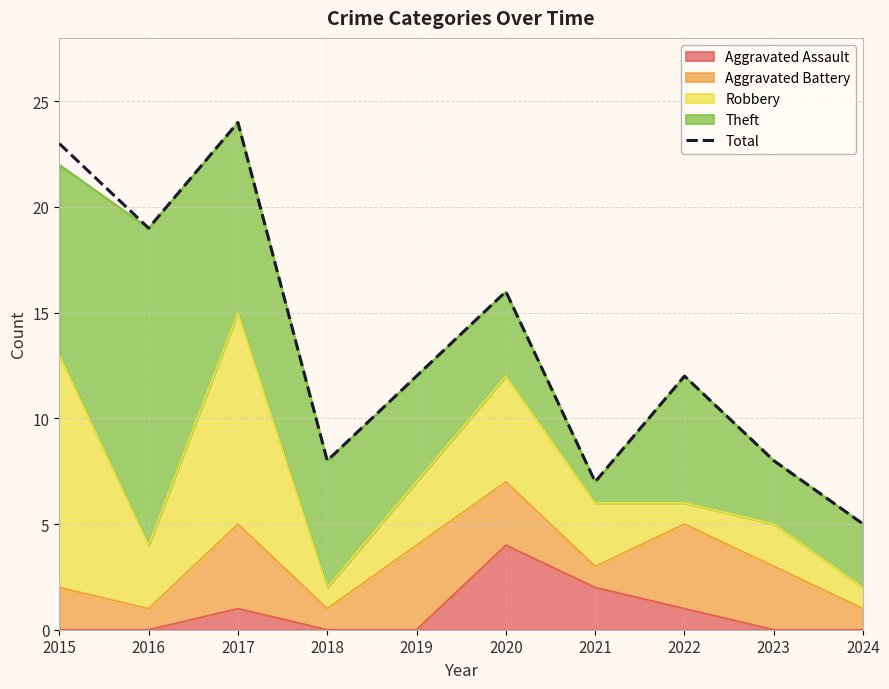

What is the change in value from 2015 to 2017?

+1